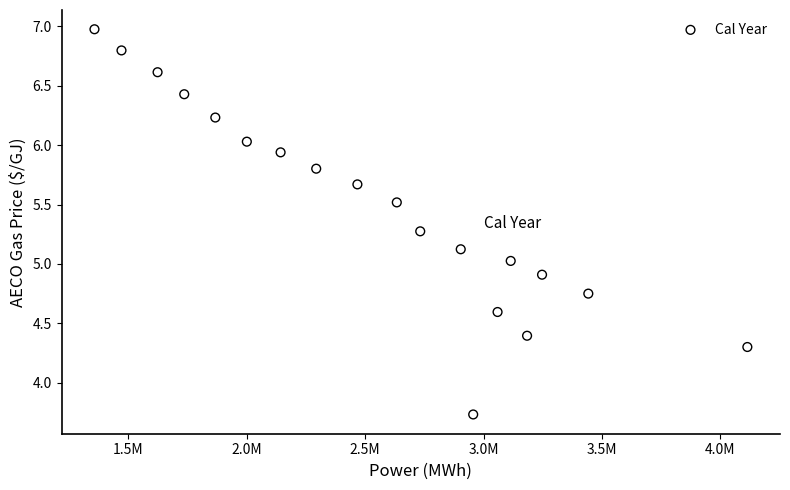

What is the range of X values (max minus min)?

2756533.2